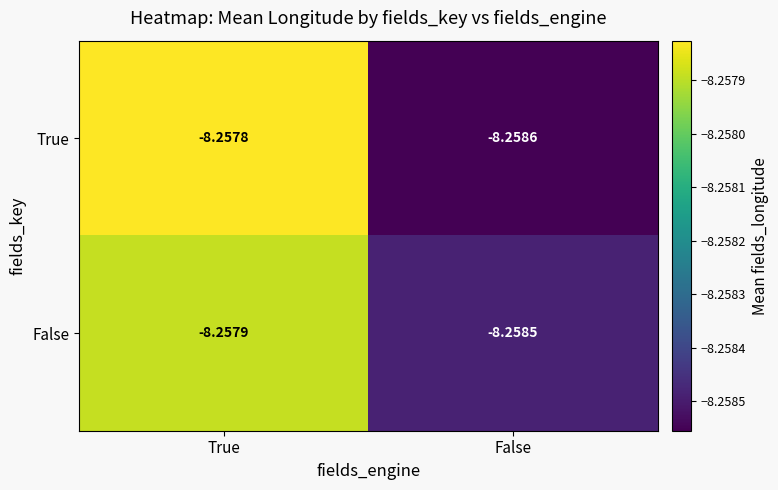

Rank the categories by False value from lowest to highest.

False, True